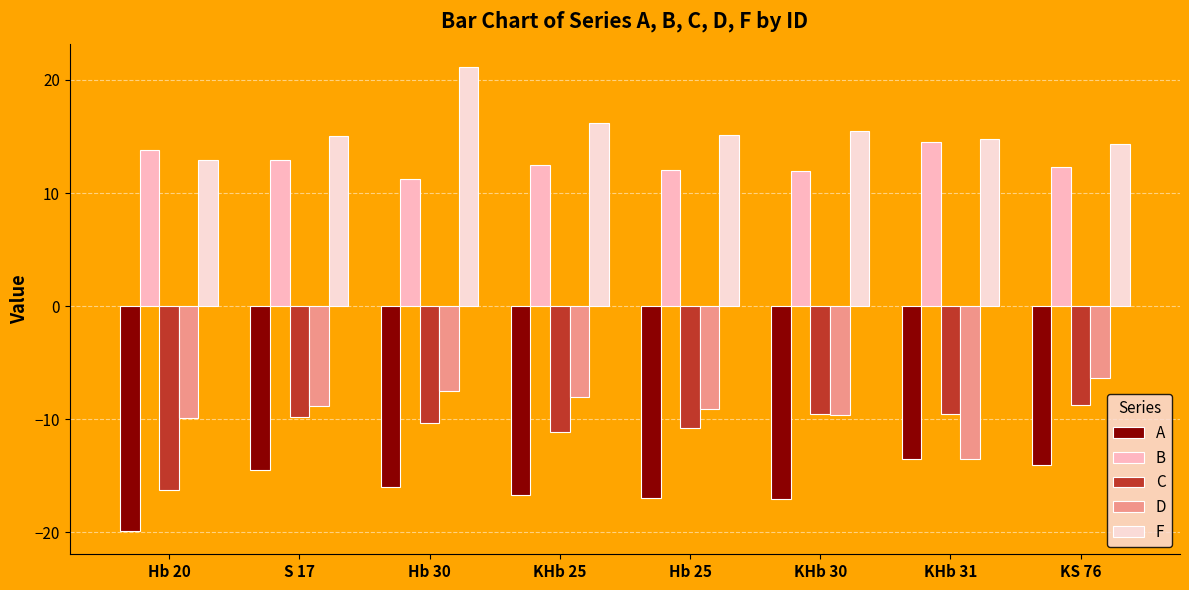

How many bars are there in each group?

5